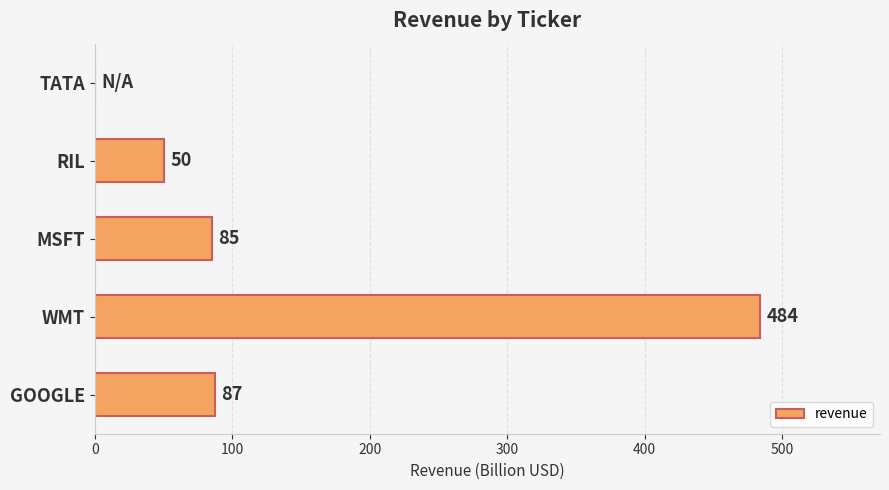

What is the maximum value shown in the chart?

484